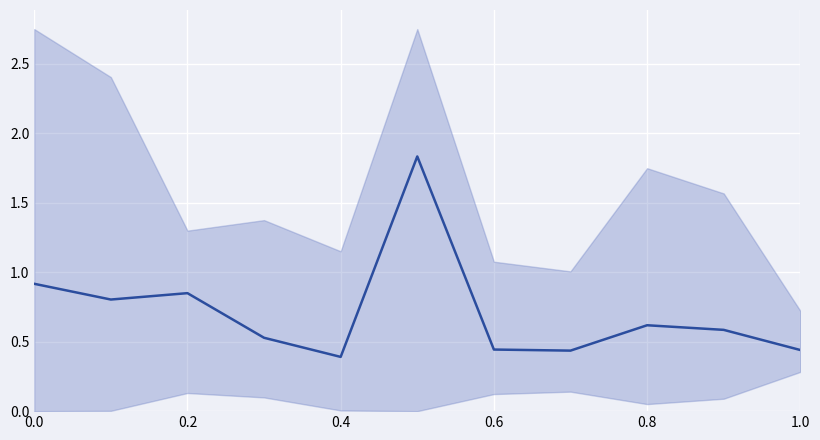

How many lines are shown in the chart?

1